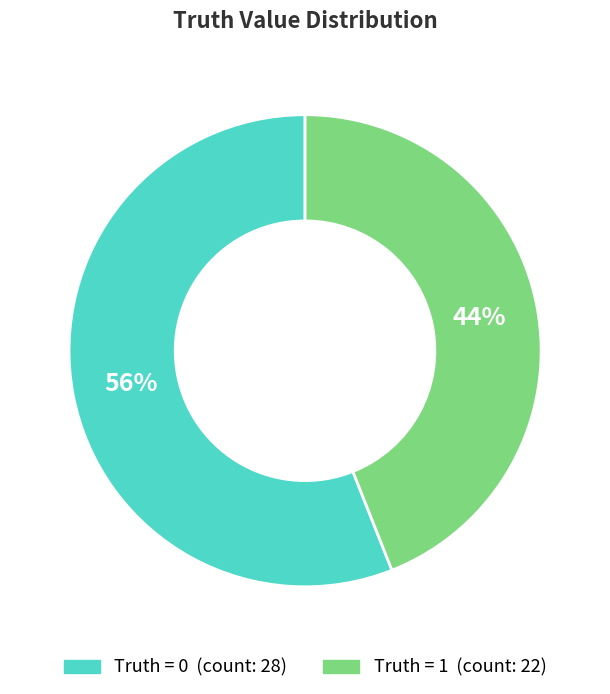

To the nearest percent, what is the average slice percentage?

50%